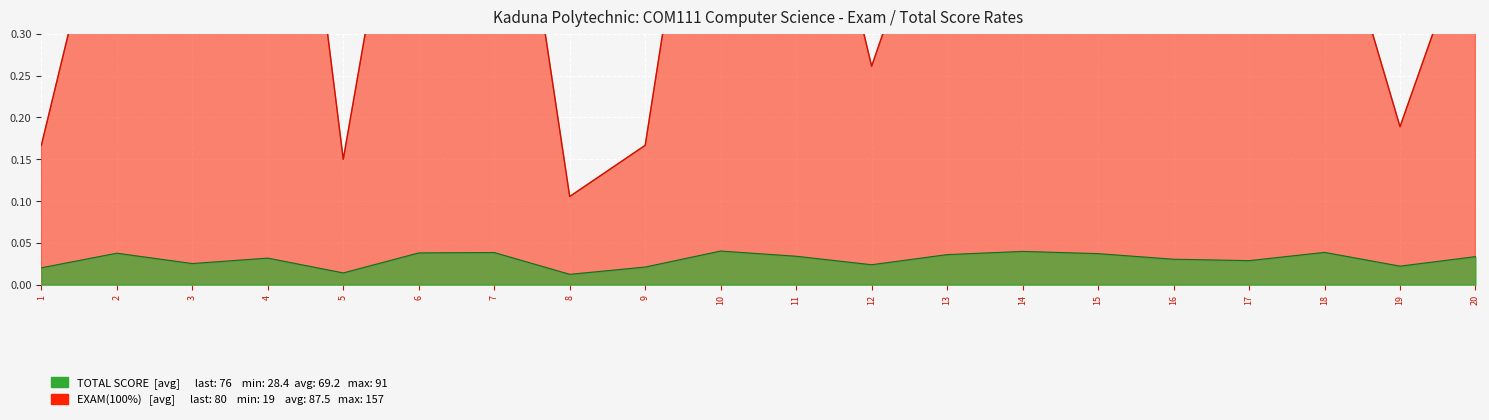

True or false: EXAM(100%) and TOTAL SCORE cross at least once.

False